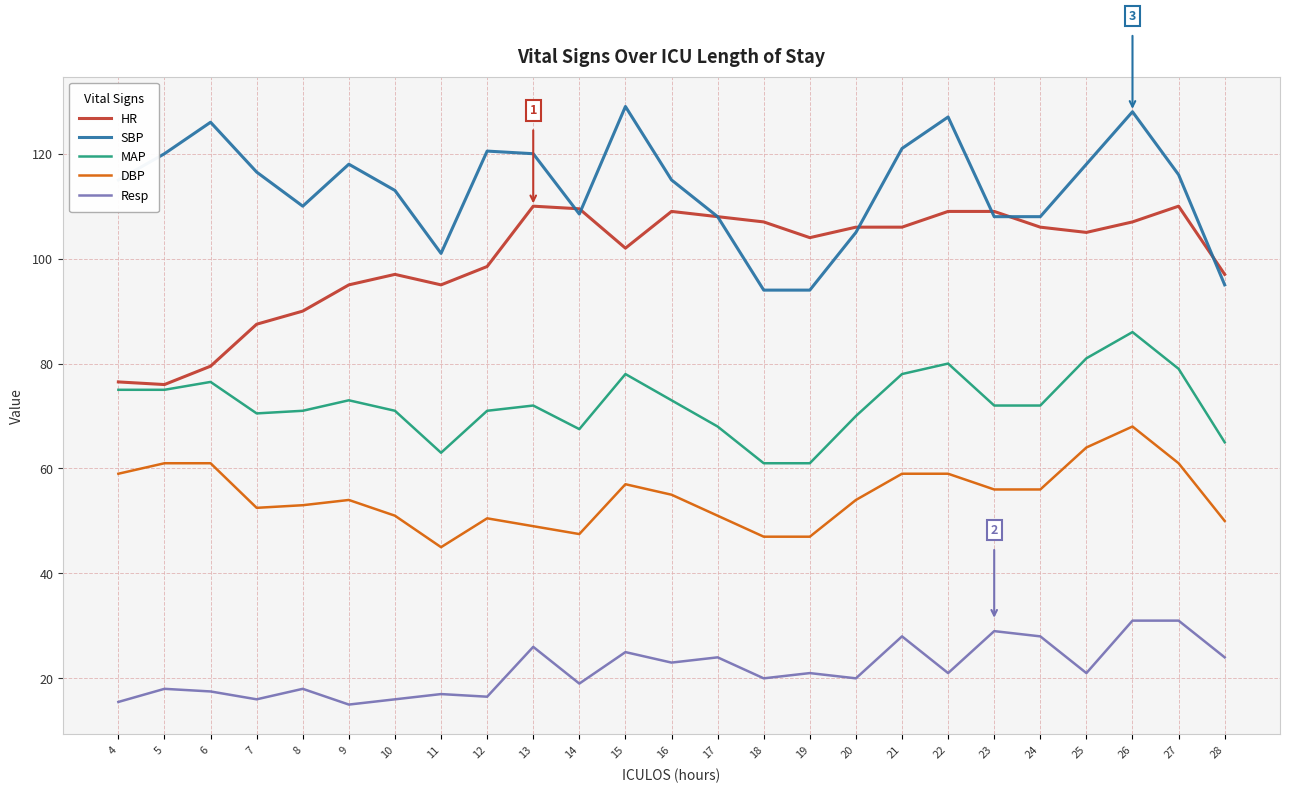

What is the minimum value for DBP?

45.0